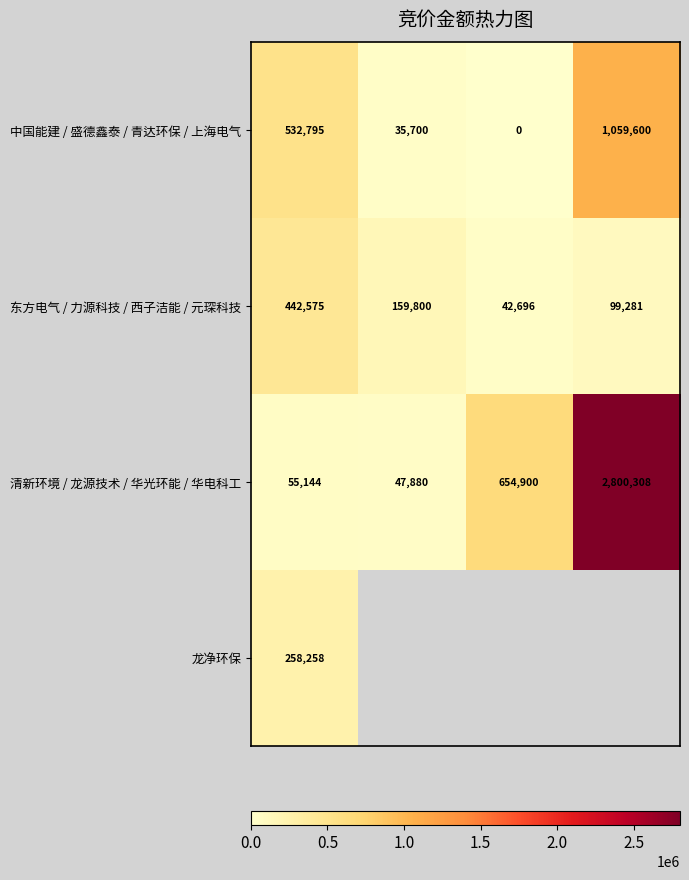

How many data points in 东方电气 / 力源科技 / 西子洁能 / 元琛科技 are less than 159800?

2